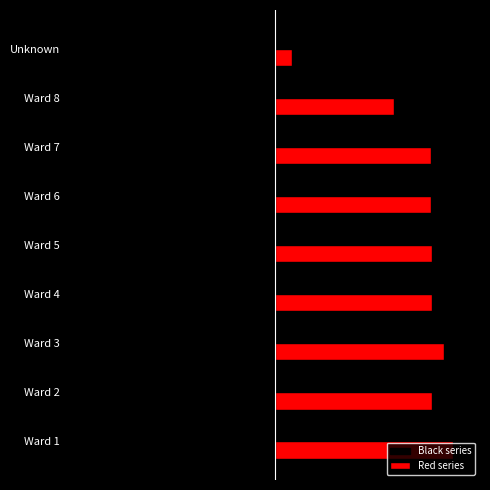

What are all the series names shown in the legend?

Black series, Red series